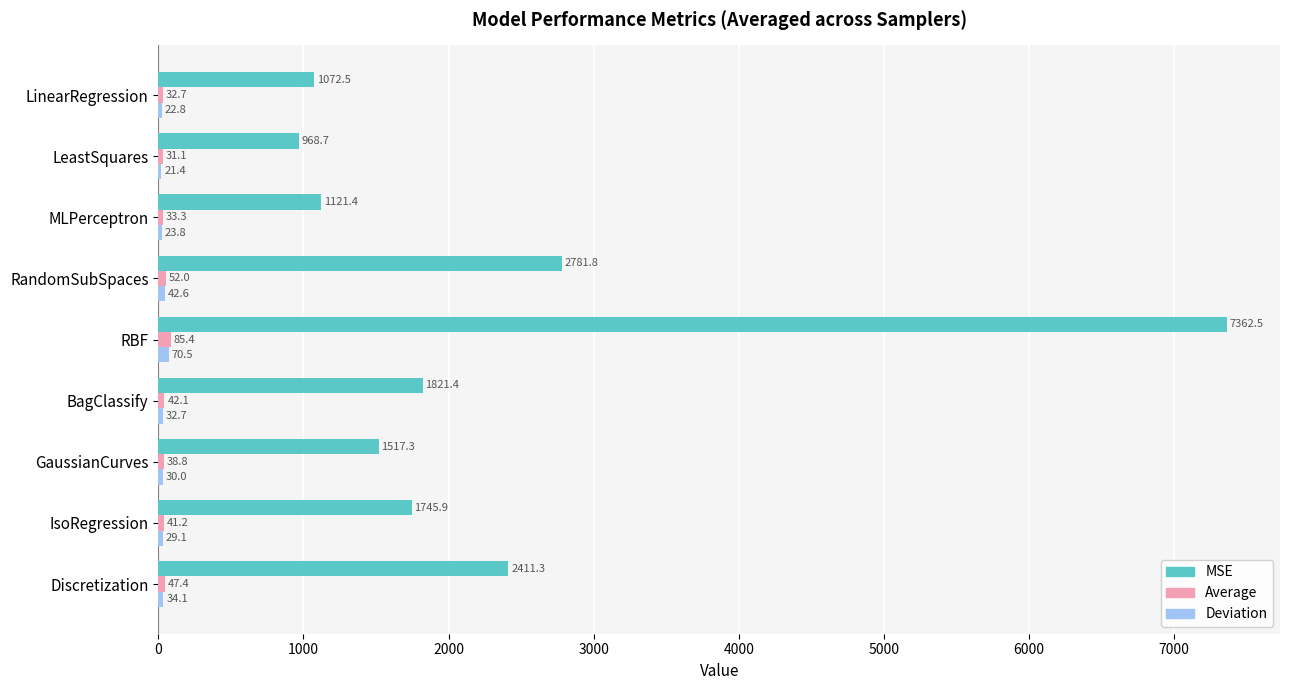

Which series changed the most between IsoRegression and LinearRegression?

MSE